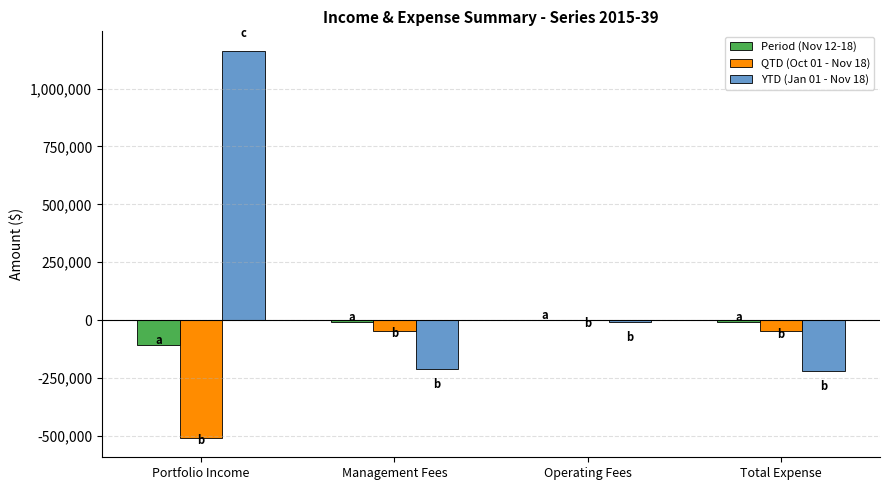

How many groups of bars are there?

4